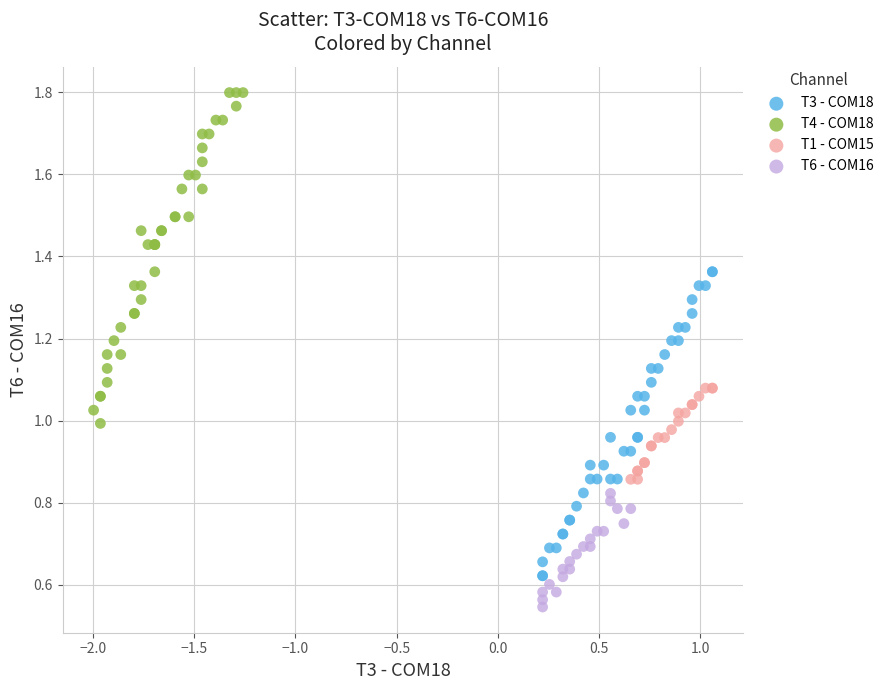

What are all the series names shown in the legend?

T3 - COM18, T4 - COM18, T1 - COM15, T6 - COM16